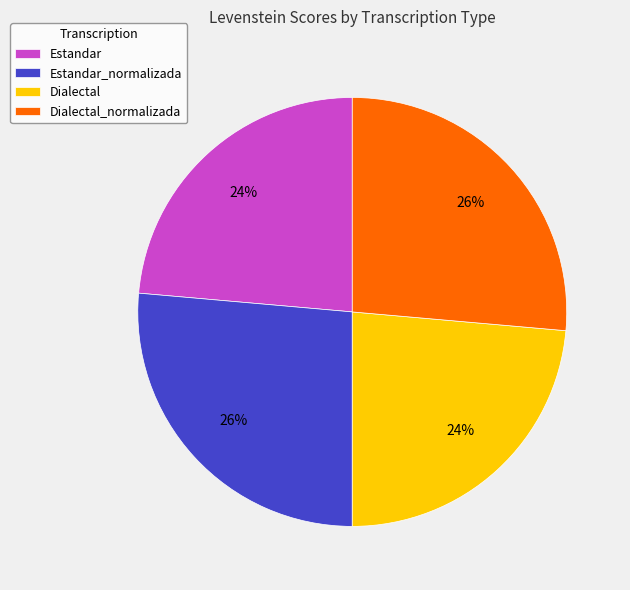

Approximately how many times larger is the value at Dialectal_normalizada compared to Estandar_normalizada?

1.0